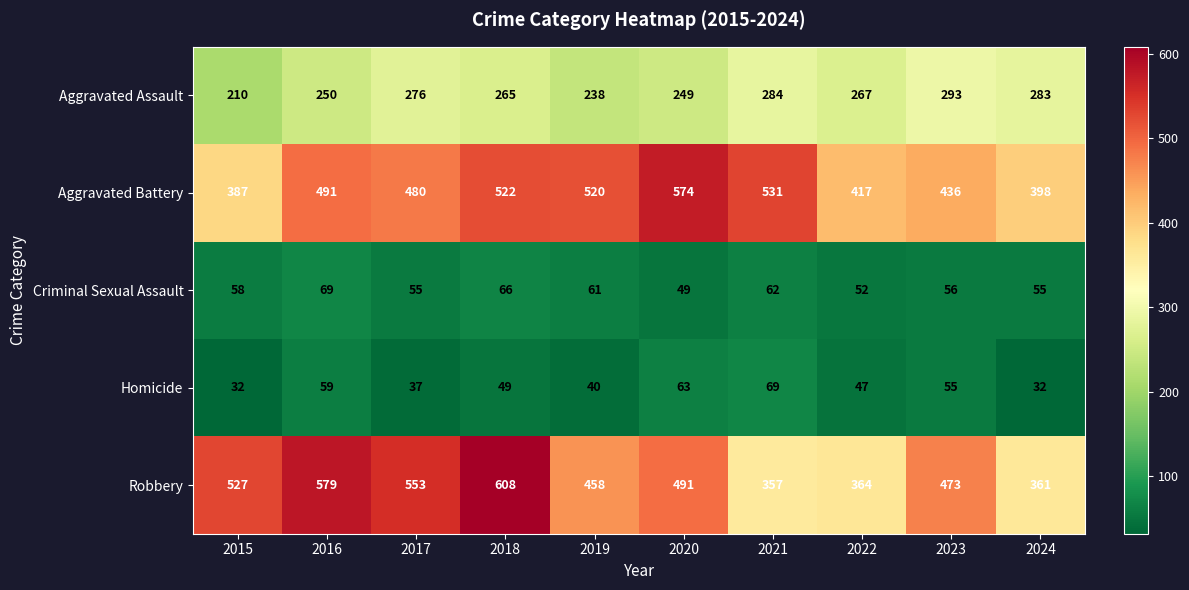

At 2016, list the series in order from largest to smallest.

Robbery, Aggravated Battery, Aggravated Assault, Criminal Sexual Assault, Homicide